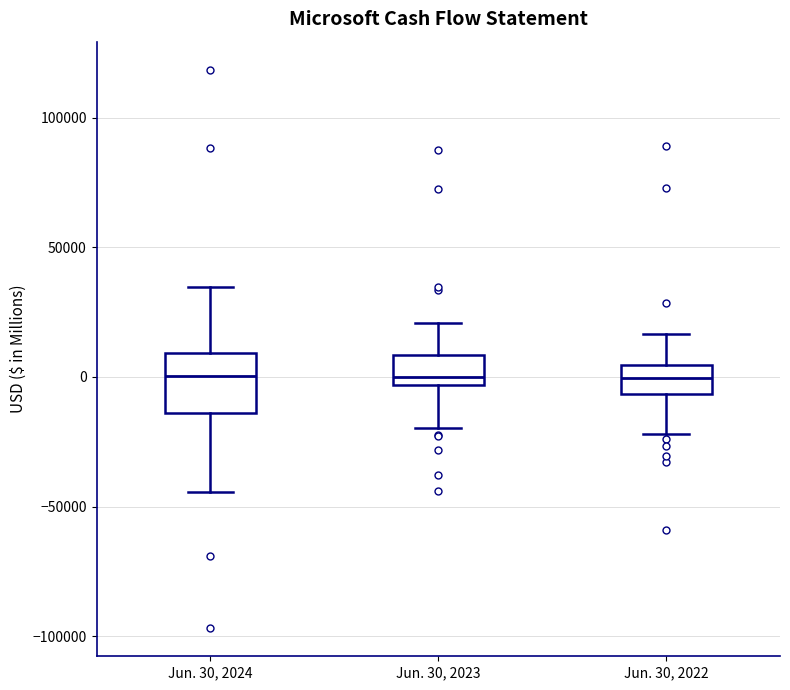

Where does the lower whisker of the box for Jun. 30, 2023 end on the y-axis? The values are not printed on the chart, so give them approximately, as read against the axis.

-20000